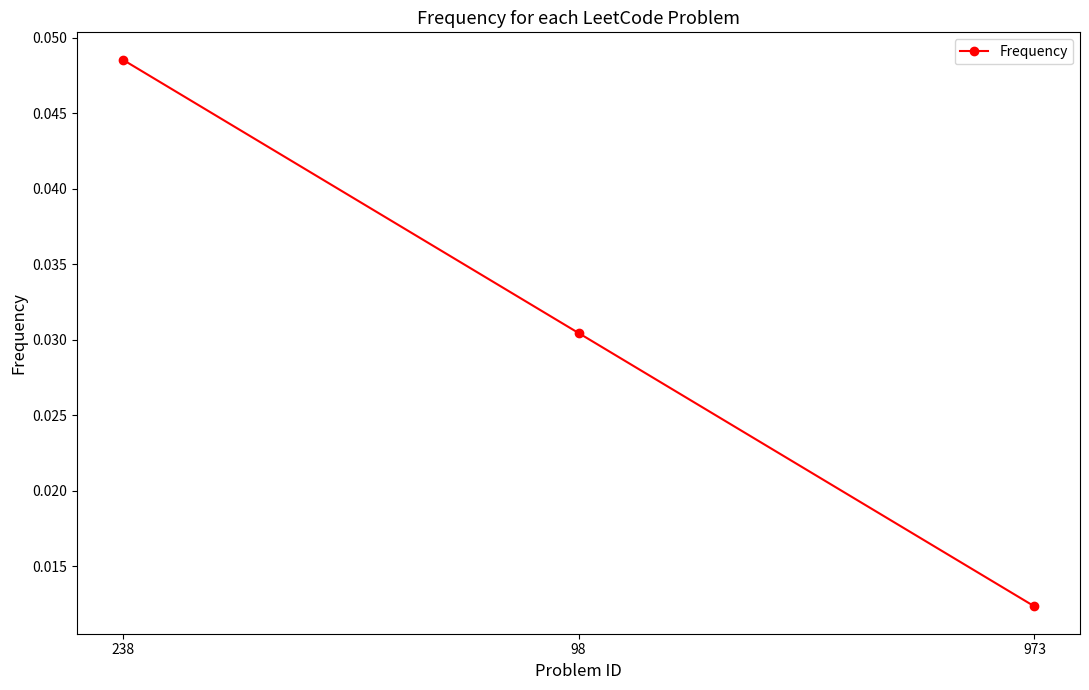

How many values are between 0 and 1?

3